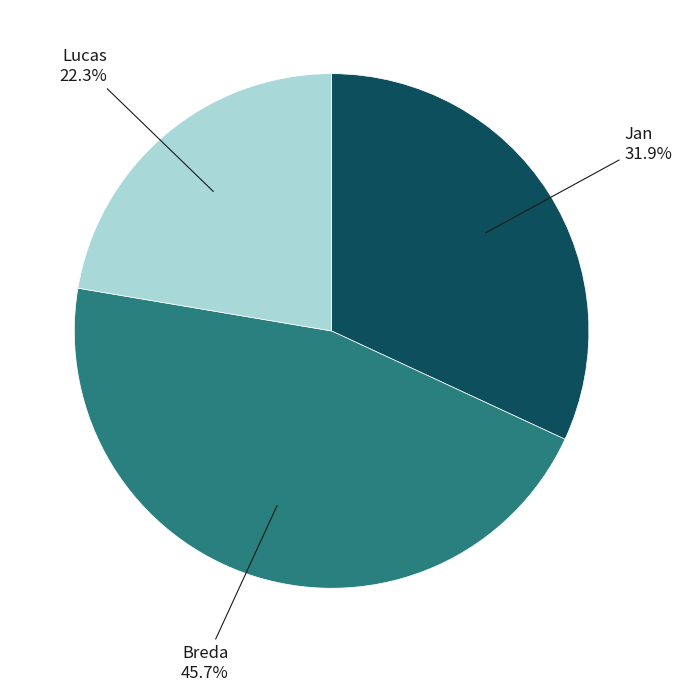

The Breda slice represents 38% of the pie. True or false?

False